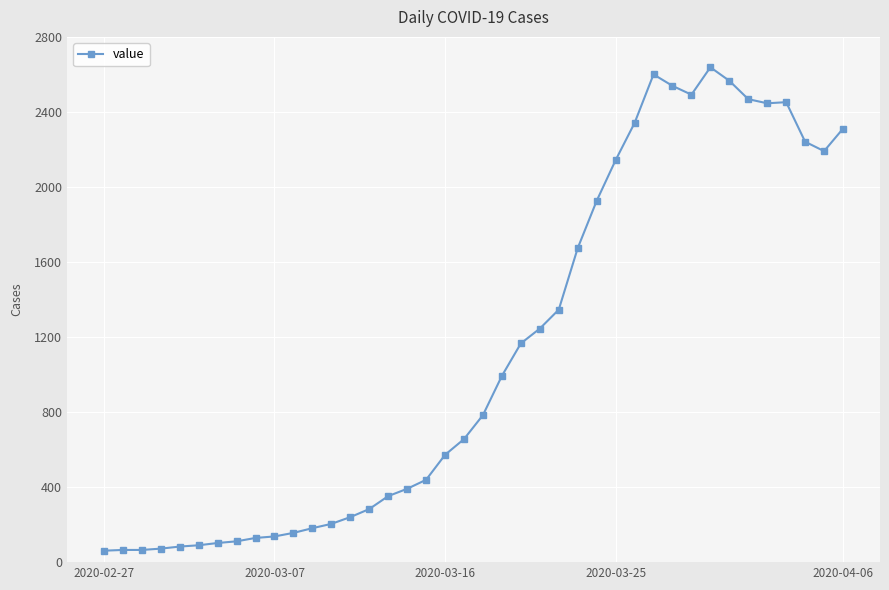

What is the value of the 27th point from the left?

1926